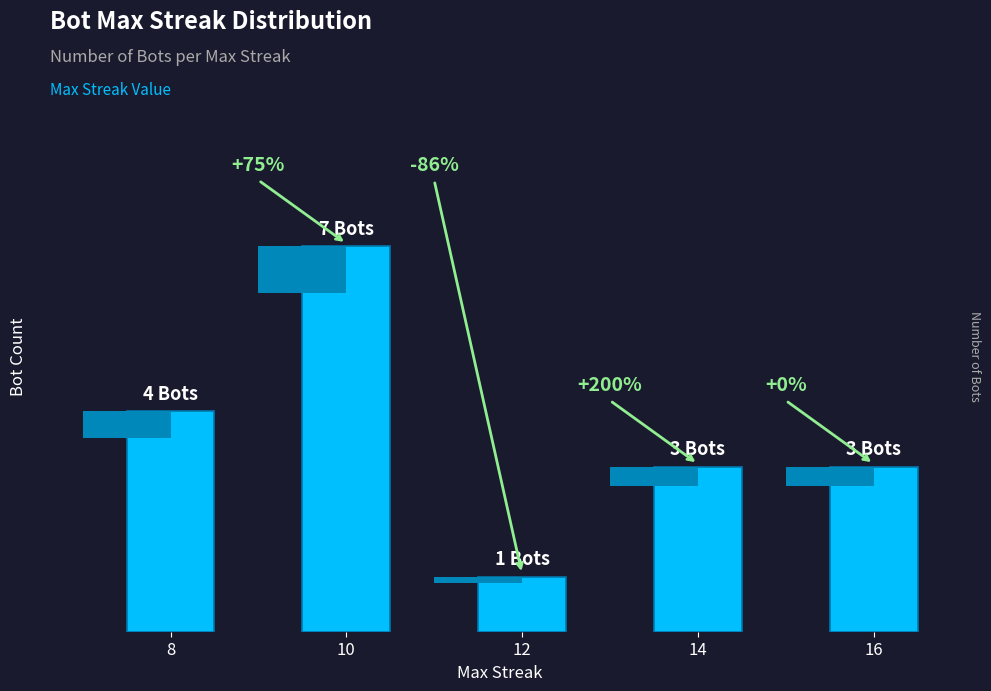

Which label corresponds to the smallest value in the chart?

12